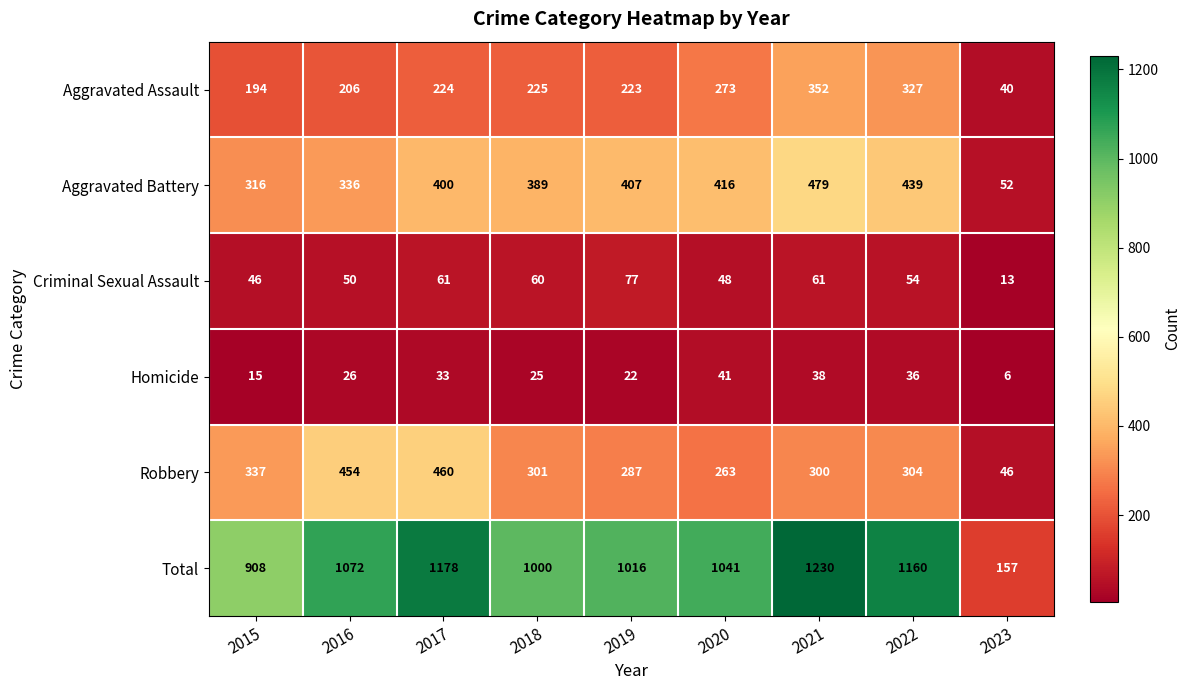

What is the smallest value displayed?

6